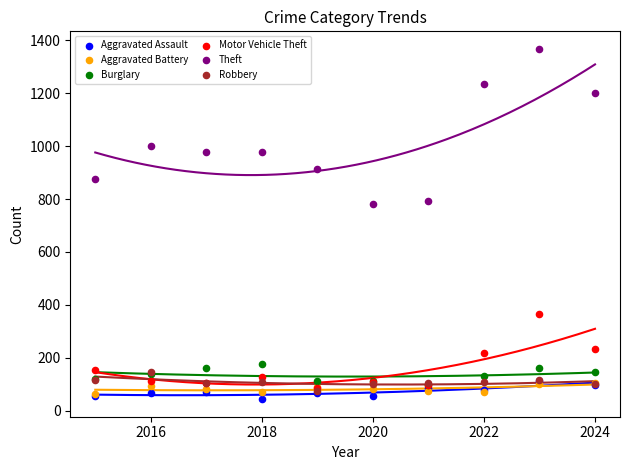

Which series has the largest Y range (max minus min)?

Theft